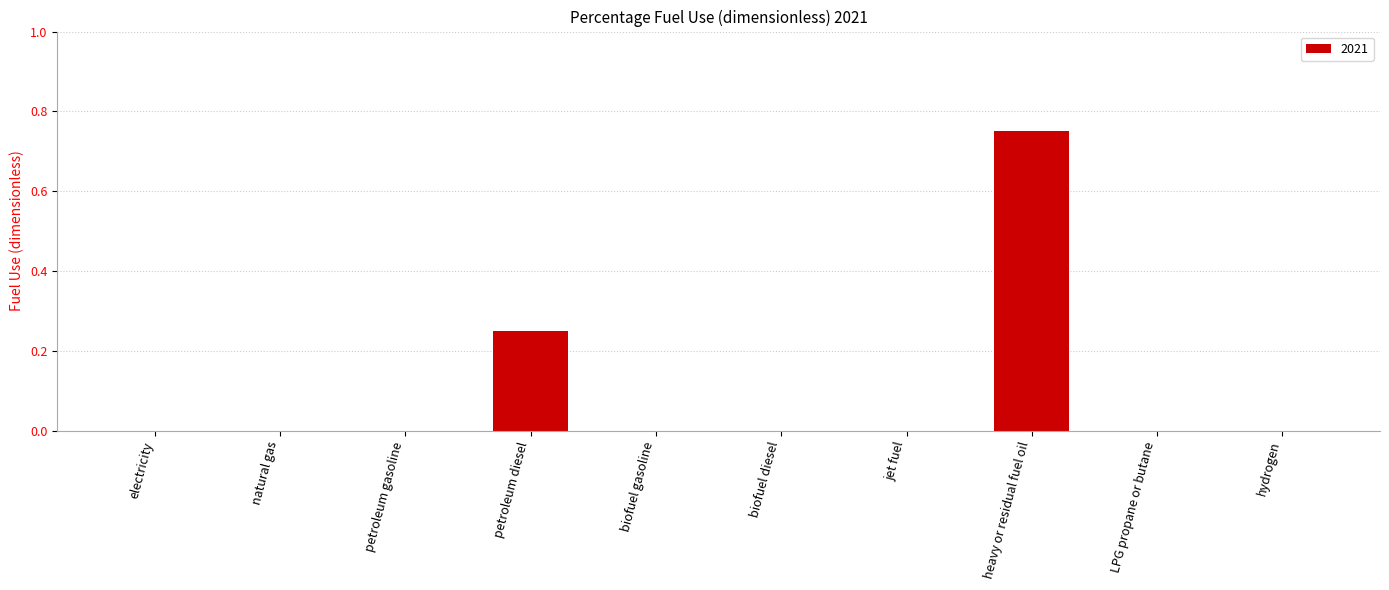

Are the bars grouped side by side (vs. stacked)?

No